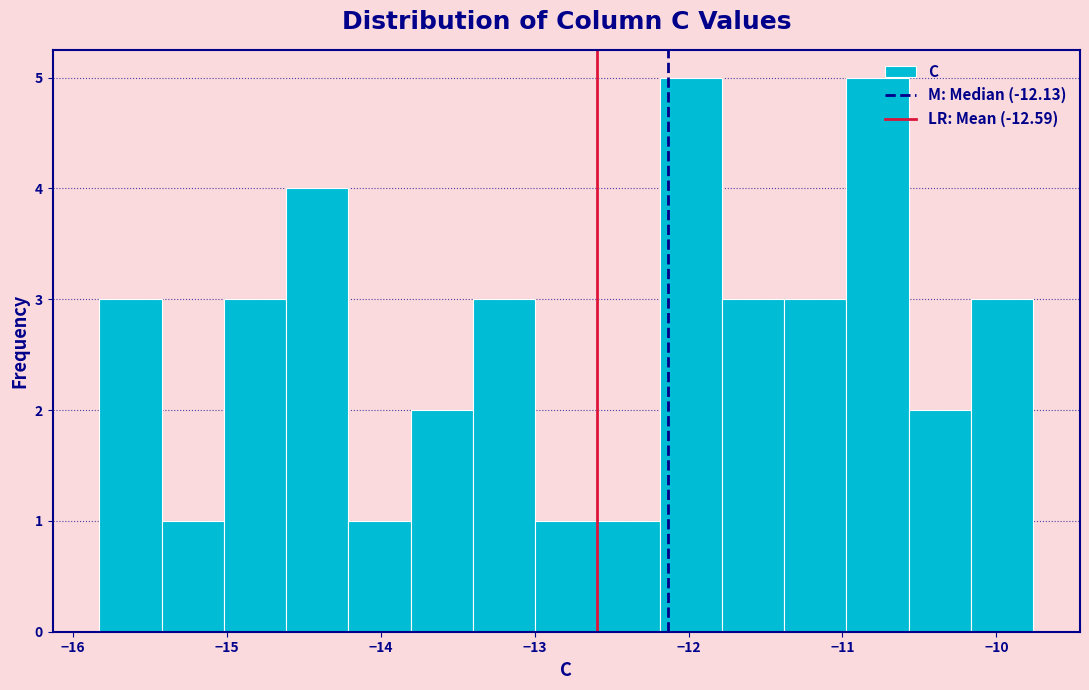

Reading left to right, list every bar in this chart as the range it spans on the x-axis followed by its height. Neither the bar edges nor the heights are printed on the chart, so give them approximately, as read against the axes.

-15.8 to -15.4: 3
-15.4 to -15.0: 1
-15.0 to -14.6: 3
-14.6 to -14.2: 4
-14.2 to -13.8: 1
-13.8 to -13.4: 2
-13.4 to -13.0: 3
-13.0 to -12.6: 1
-12.6 to -12.2: 1
-12.2 to -11.8: 5
-11.8 to -11.4: 3
-11.4 to -11.0: 3
-11.0 to -10.6: 5
-10.6 to -10.2: 2
-10.2 to -9.8: 3